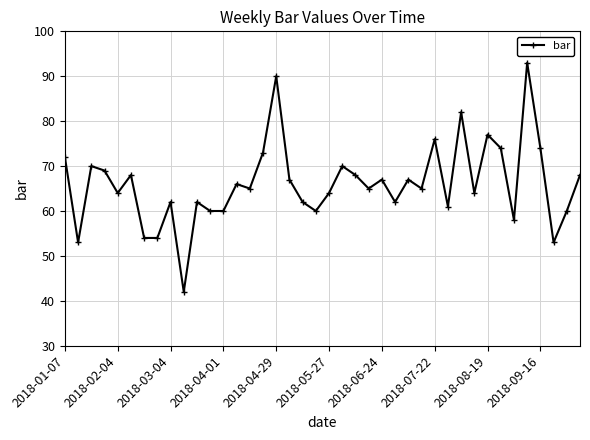

What is the sum of all values?

2641